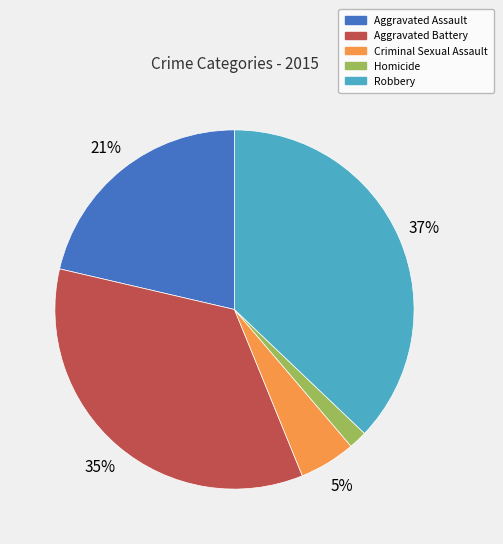

Is the sum of Criminal Sexual Assault and Homicide greater than half?

No